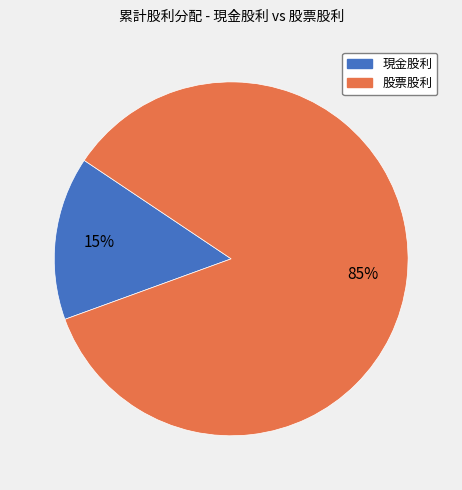

Combined, do 現金股利 and 股票股利 account for over 50%?

Yes